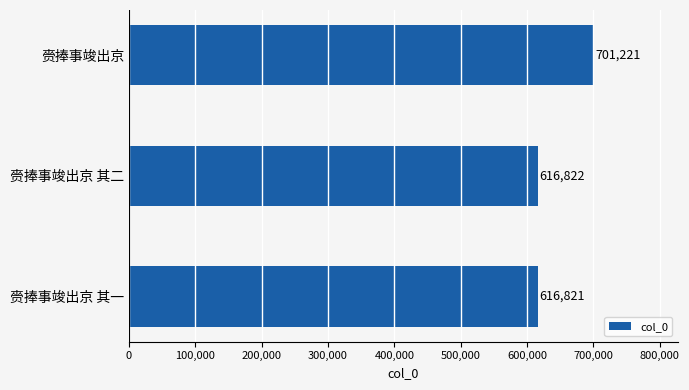

Read the value at 赍捧事竣出京, to the nearest 50.

701200